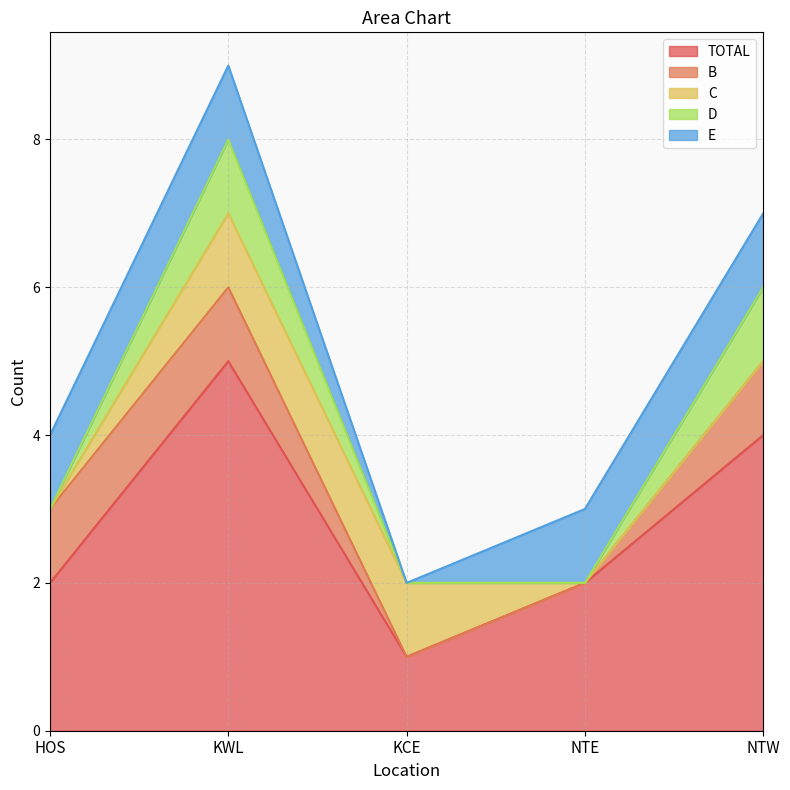

Reading right to left, what are all the values shown in this chart?

TOTAL: NTW=4	NTE=2	KCE=1	KWL=5	HOS=2
B: NTW=1	NTE=0	KCE=0	KWL=1	HOS=1
C: NTW=0	NTE=0	KCE=1	KWL=1	HOS=0
D: NTW=1	NTE=0	KCE=0	KWL=1	HOS=0
E: NTW=1	NTE=1	KCE=0	KWL=1	HOS=1